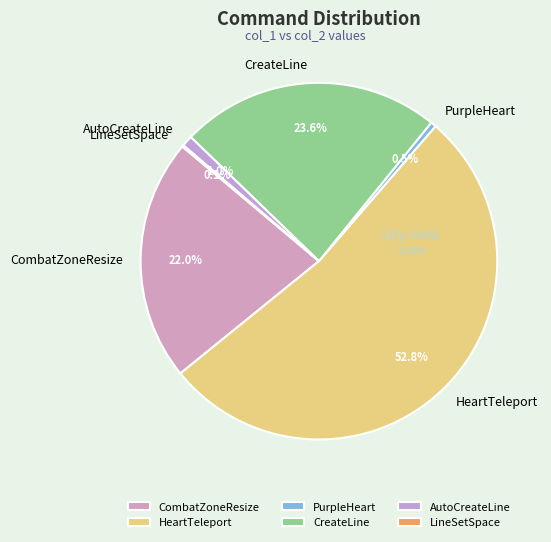

What is the ratio of the value at HeartTeleport to the value at PurpleHeart?

106.7